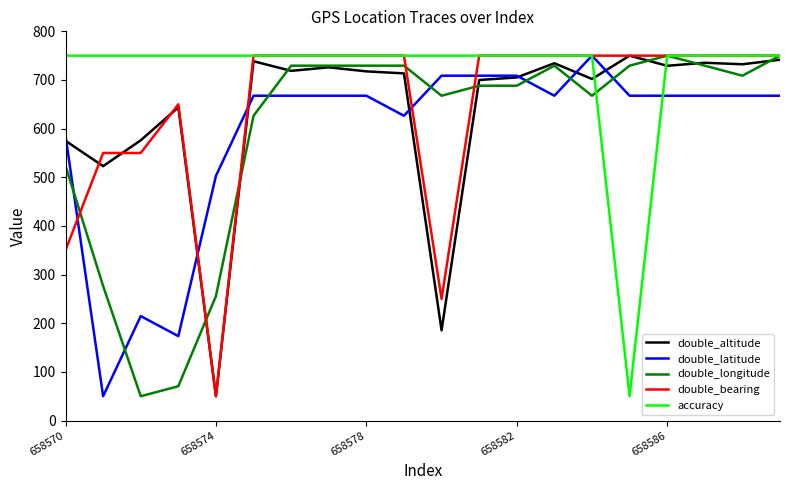

What is the highest value of the accuracy series?

750.0